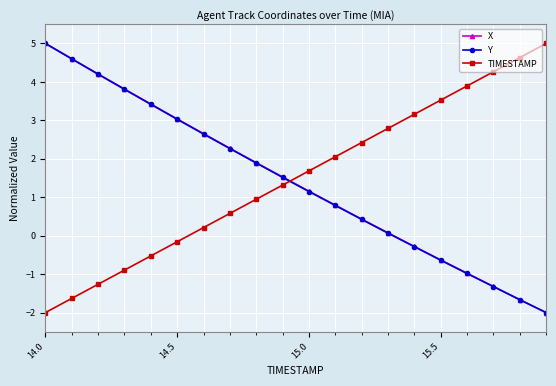

How many negative values does the X series have?

6